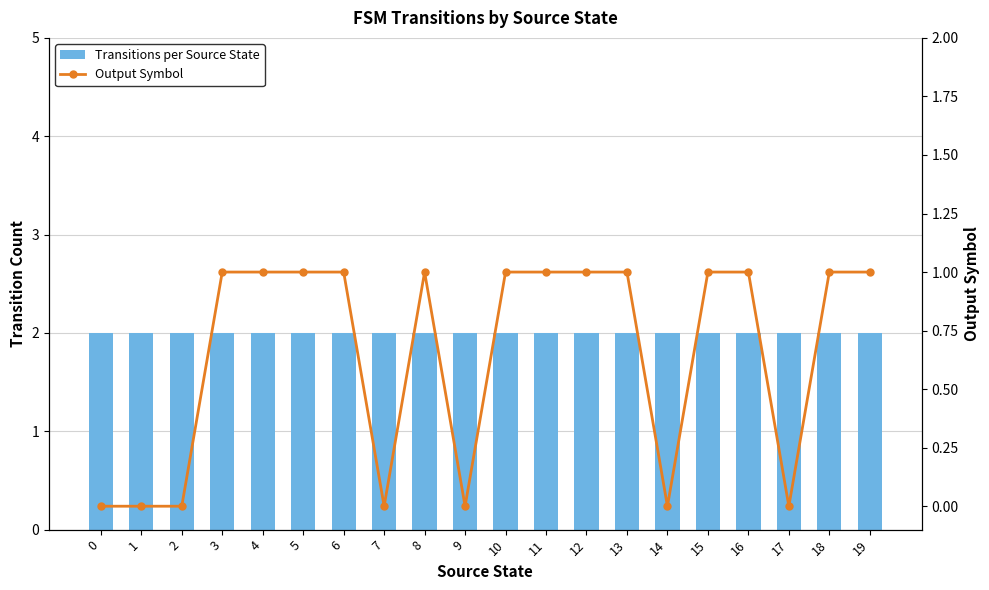

How many distinct data groups are displayed?

2